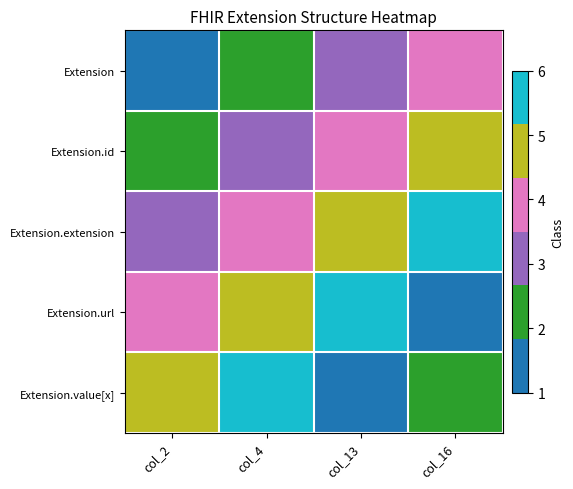

At which category is the sum across all series the highest?

col_4